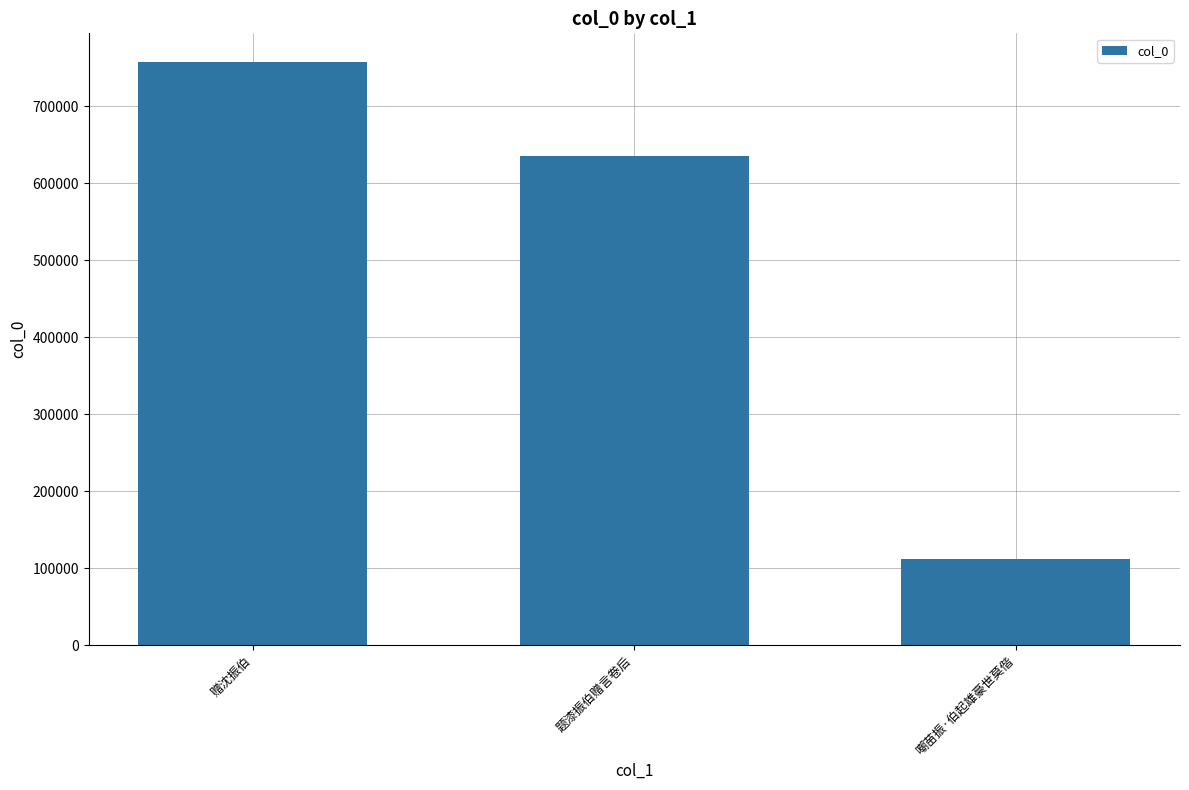

The chart shows a value of 199484 at 嘲苗振·伯起雄豪世莫偕. True or false?

False